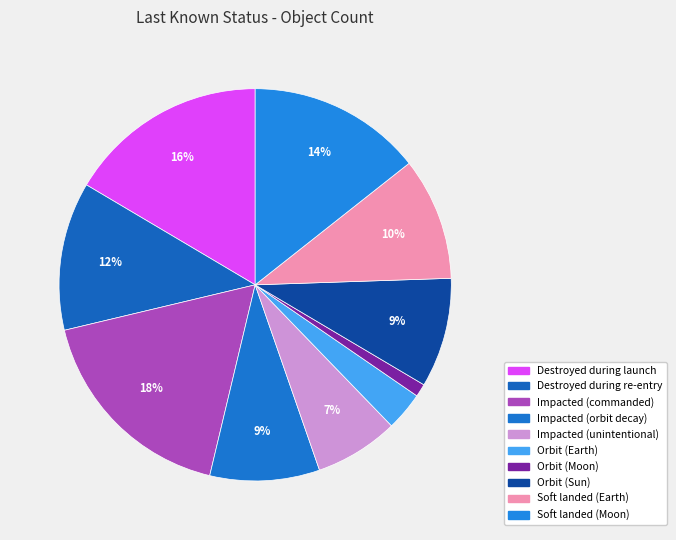

True or false: Impacted (commanded) accounts for 8% of the total.

False